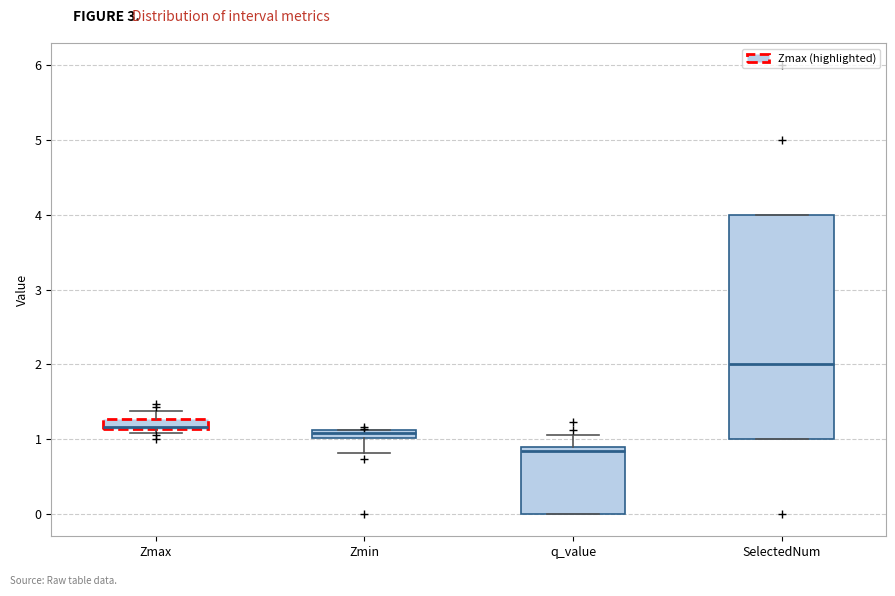

Where is the lower edge of the box for q_value on the y-axis? The values are not printed on the chart, so give them approximately, as read against the axis.

0.0